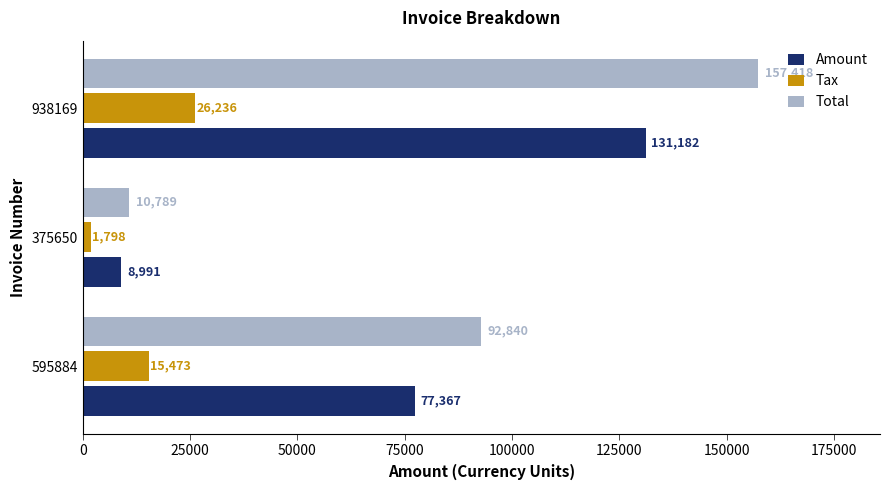

Rank the series by their maximum value, from lowest to highest.

Tax, Amount, Total